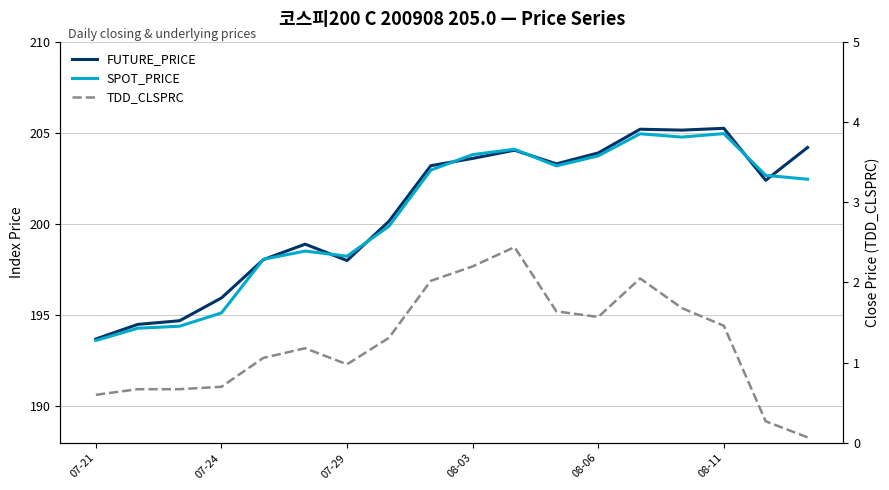

What is the average value of the SPOT_PRICE series?

200.5